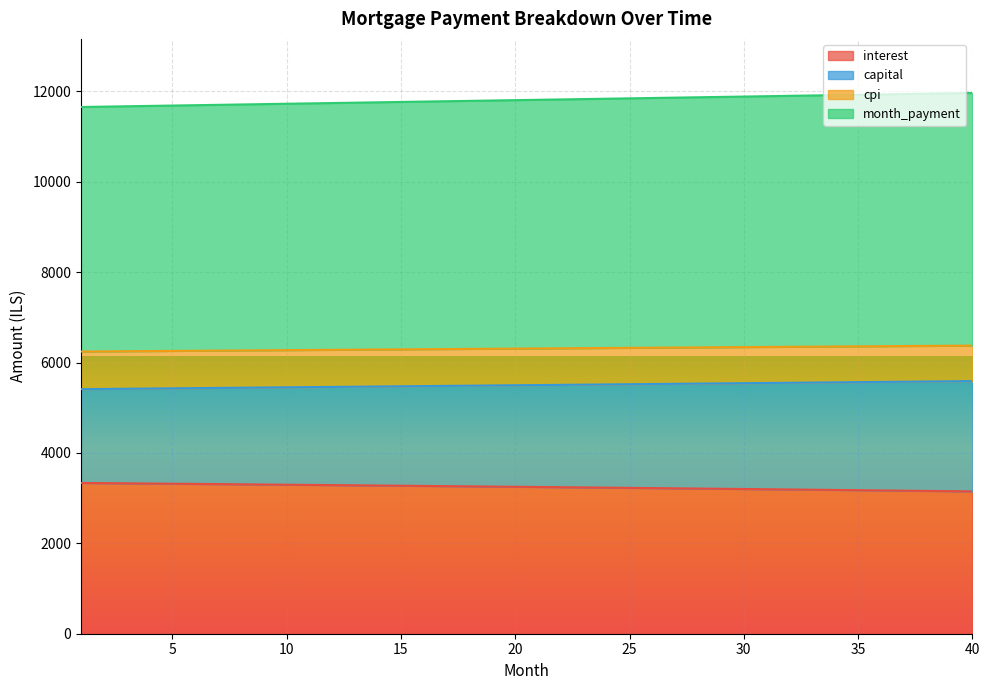

Does the chart display data point markers on the line(s)?

No